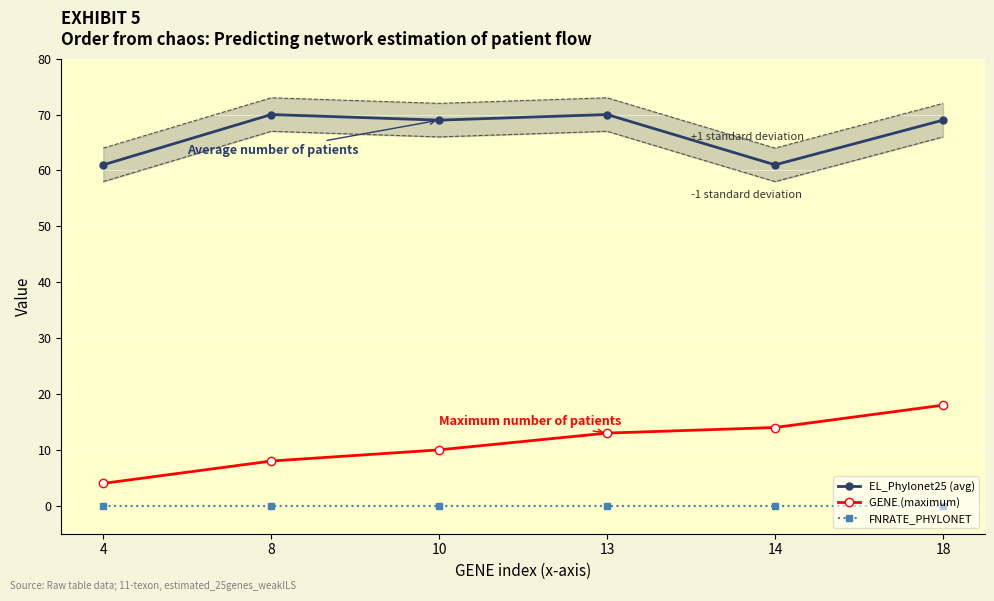

True or false: GENE (maximum) has more than 2 points higher than both neighbors.

False